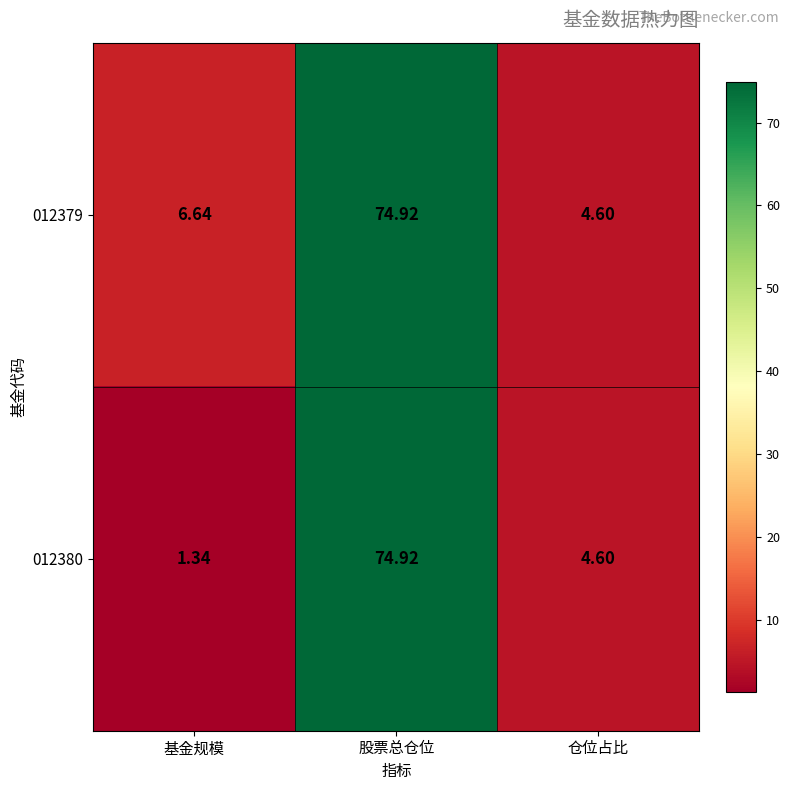

How many categories are shown in the chart?

3